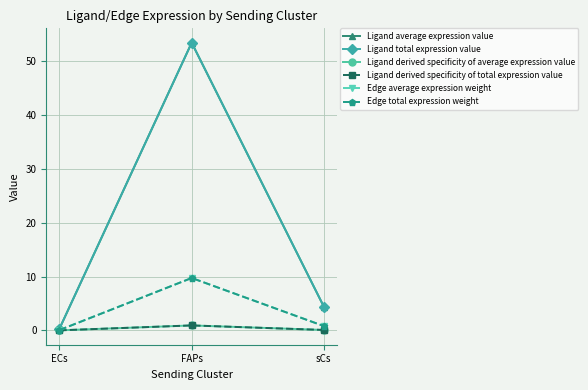

Which series changed the most between ECs and sCs?

Ligand average expression value